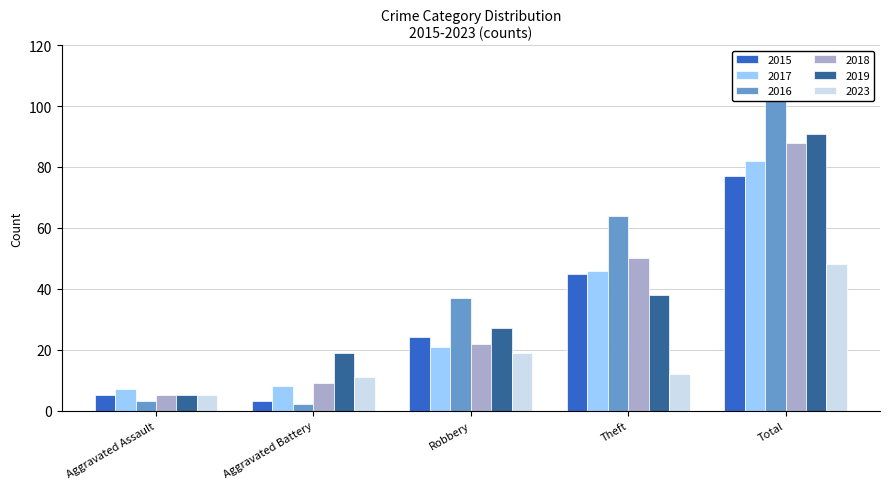

True or false: 2019 has a value of 38 at Theft.

True